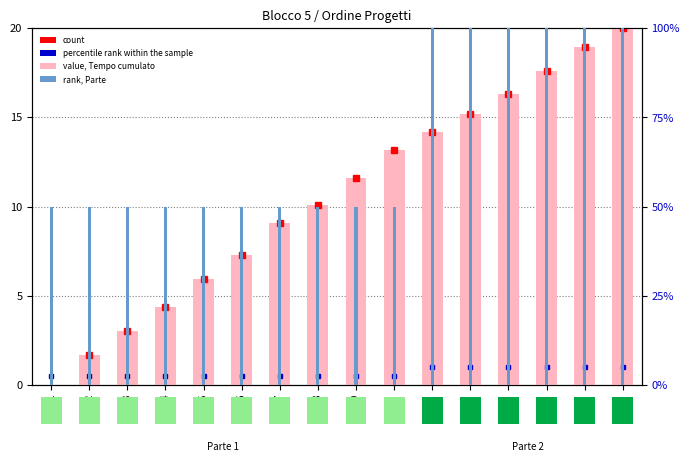

What is the value of the Parte (%) bar at the 5th from the left?

50.0